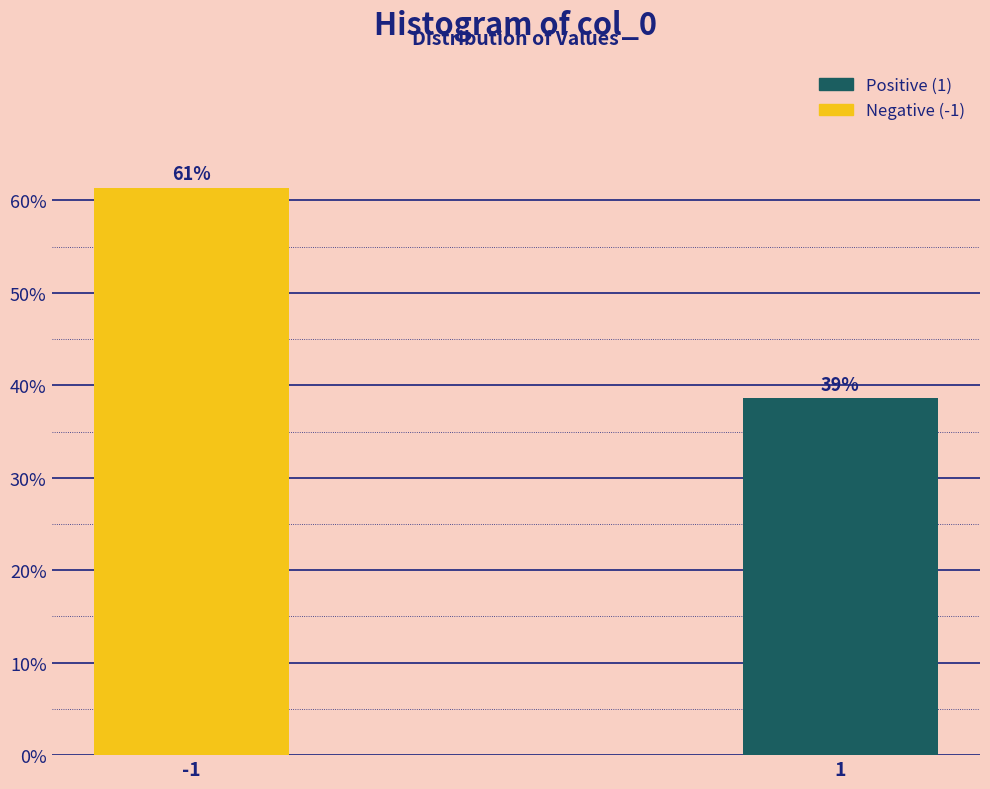

How many bars are there in total?

2